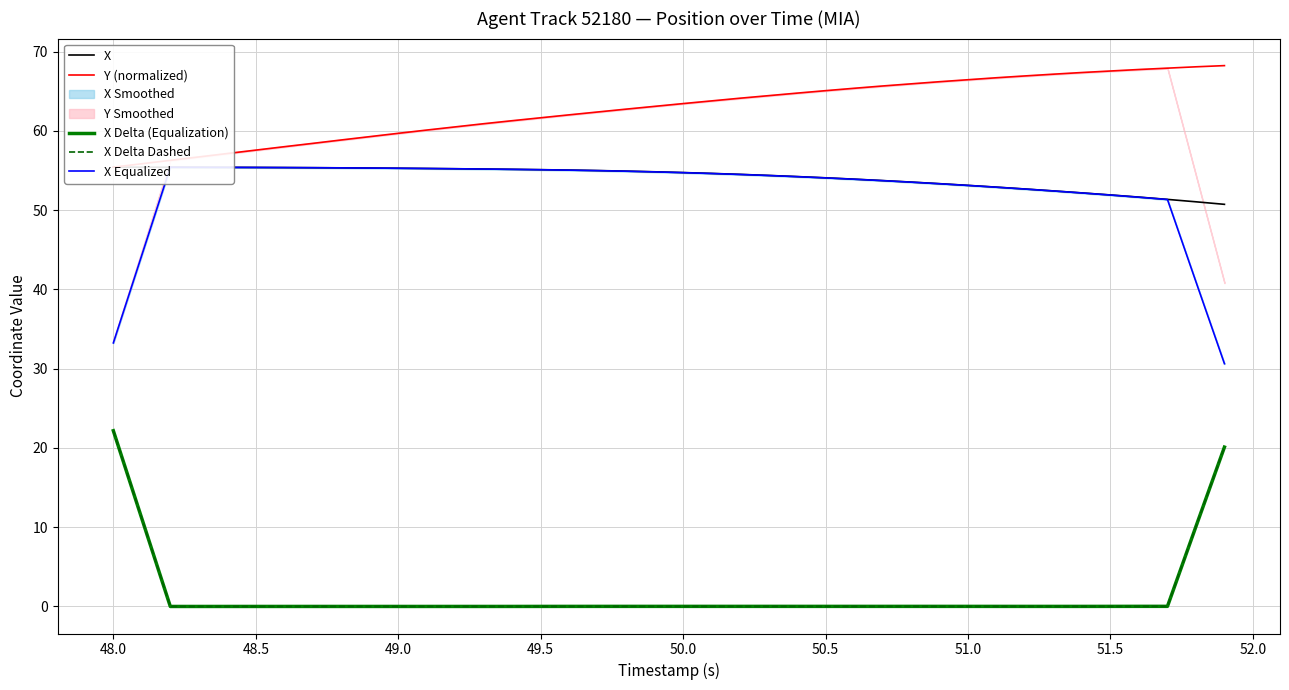

What are all the series names shown in the legend?

X, Y (normalized), X Delta (Equalization), X Delta Dashed, X Equalized